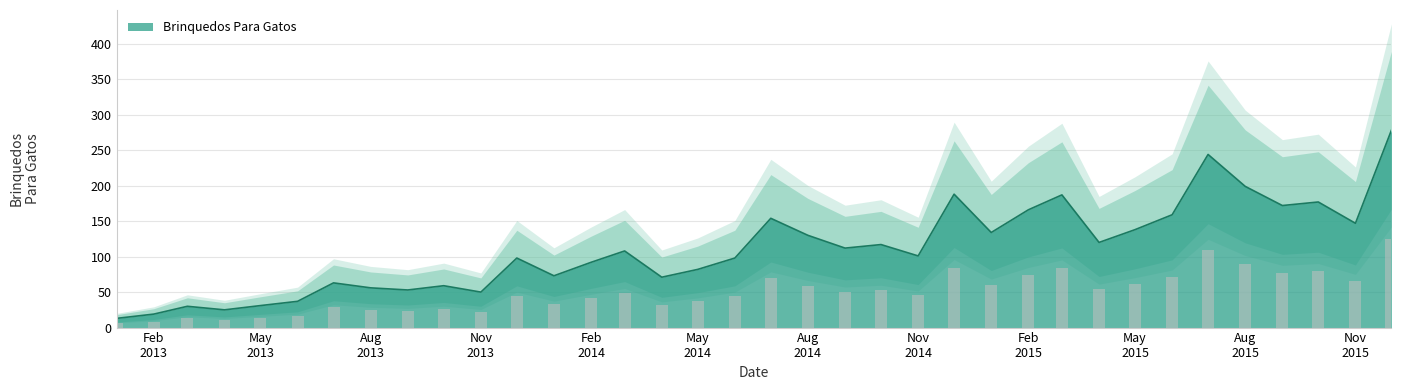

The value at 2014-03-01 is 143. True or false?

False